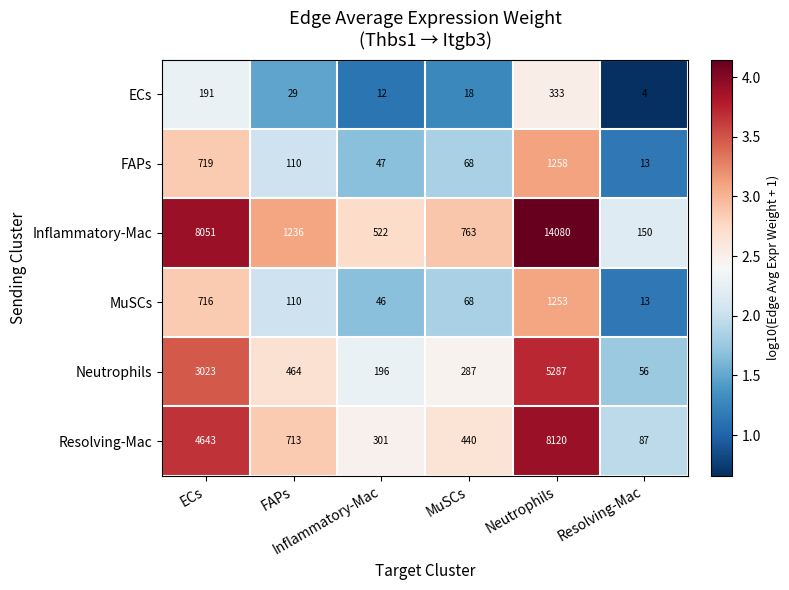

What is the smallest value displayed?

4